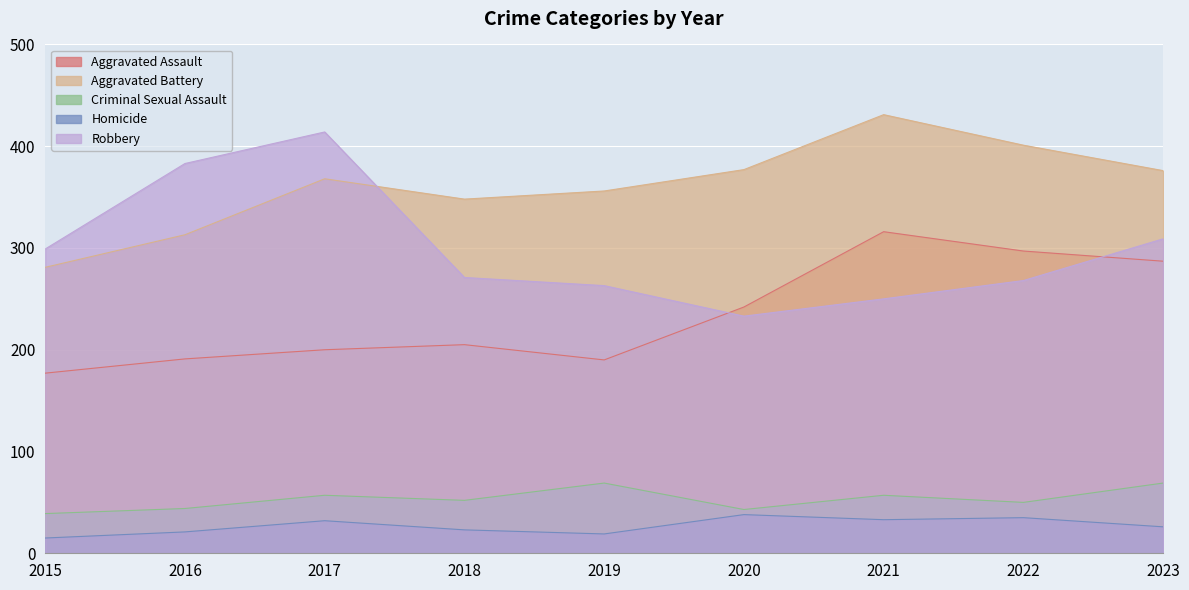

At 2017, list the series in order from largest to smallest.

Robbery, Aggravated Battery, Aggravated Assault, Criminal Sexual Assault, Homicide